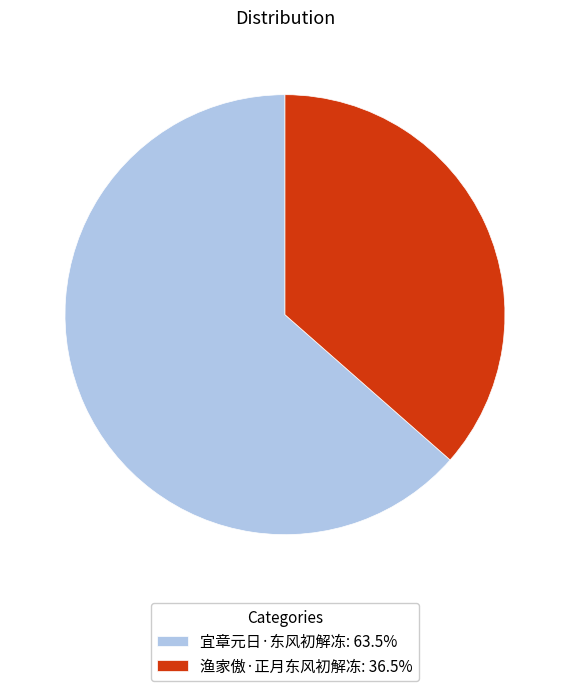

Count the number of slices in the pie.

2